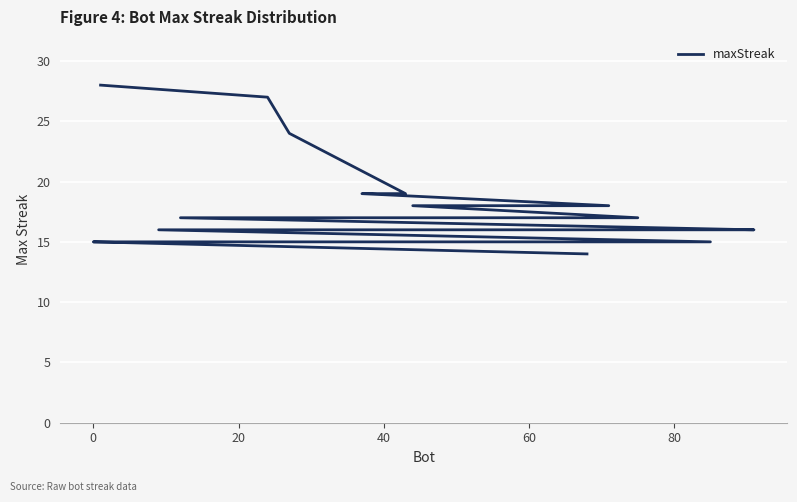

What is the greatest value displayed?

28